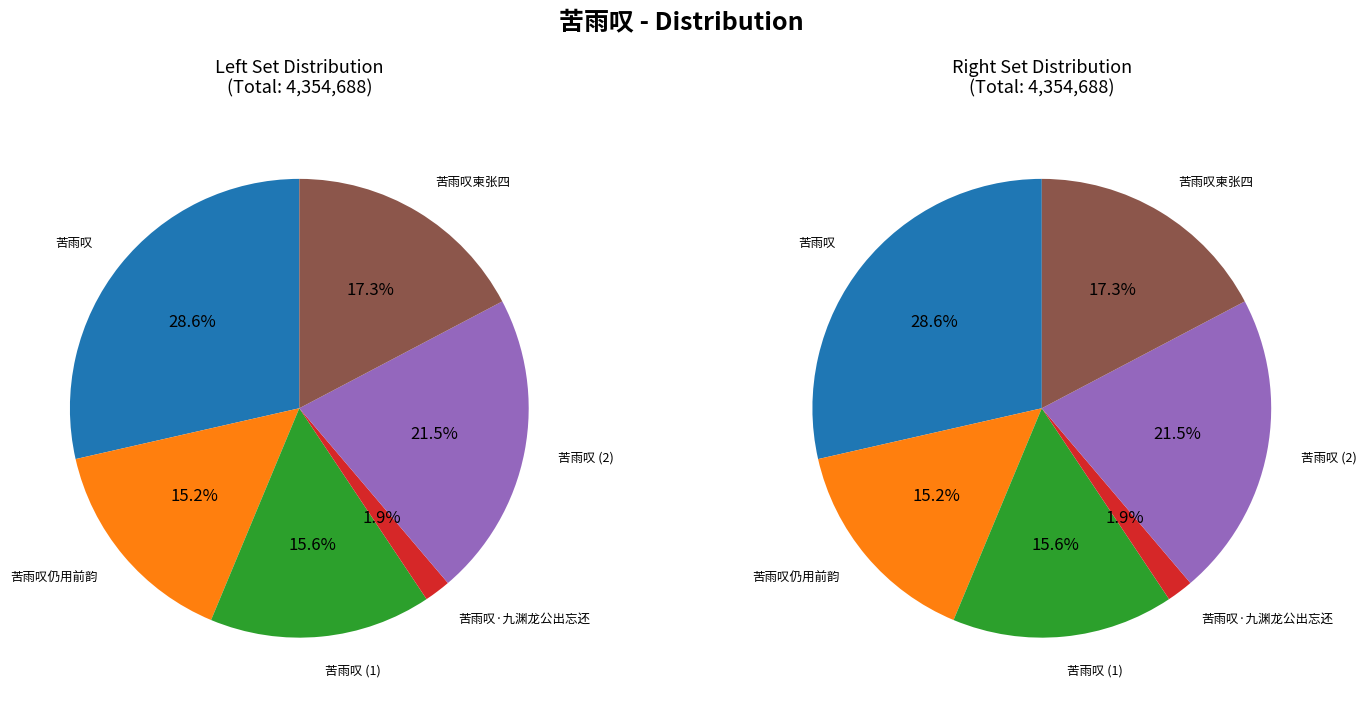

What is the change in value from 苦雨叹 to 苦雨叹仍用前韵?

-583266